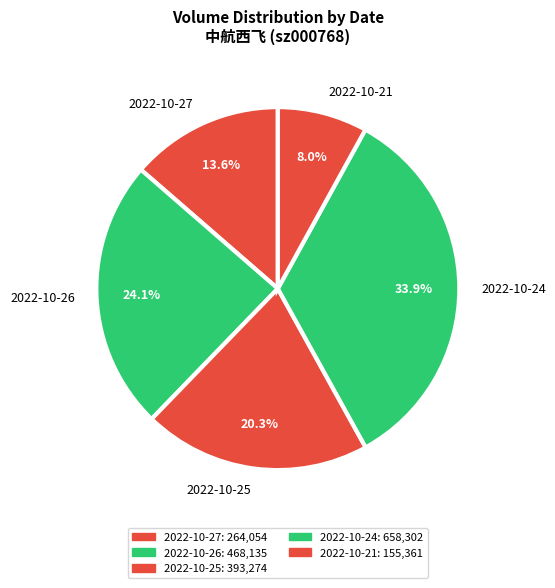

What portion of the pie excludes 2022-10-21?

92.0%